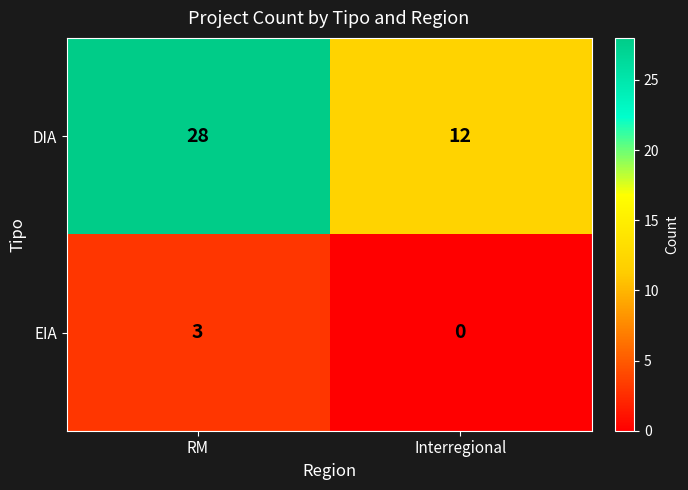

Where is EIA nearest to the value 1?

Interregional